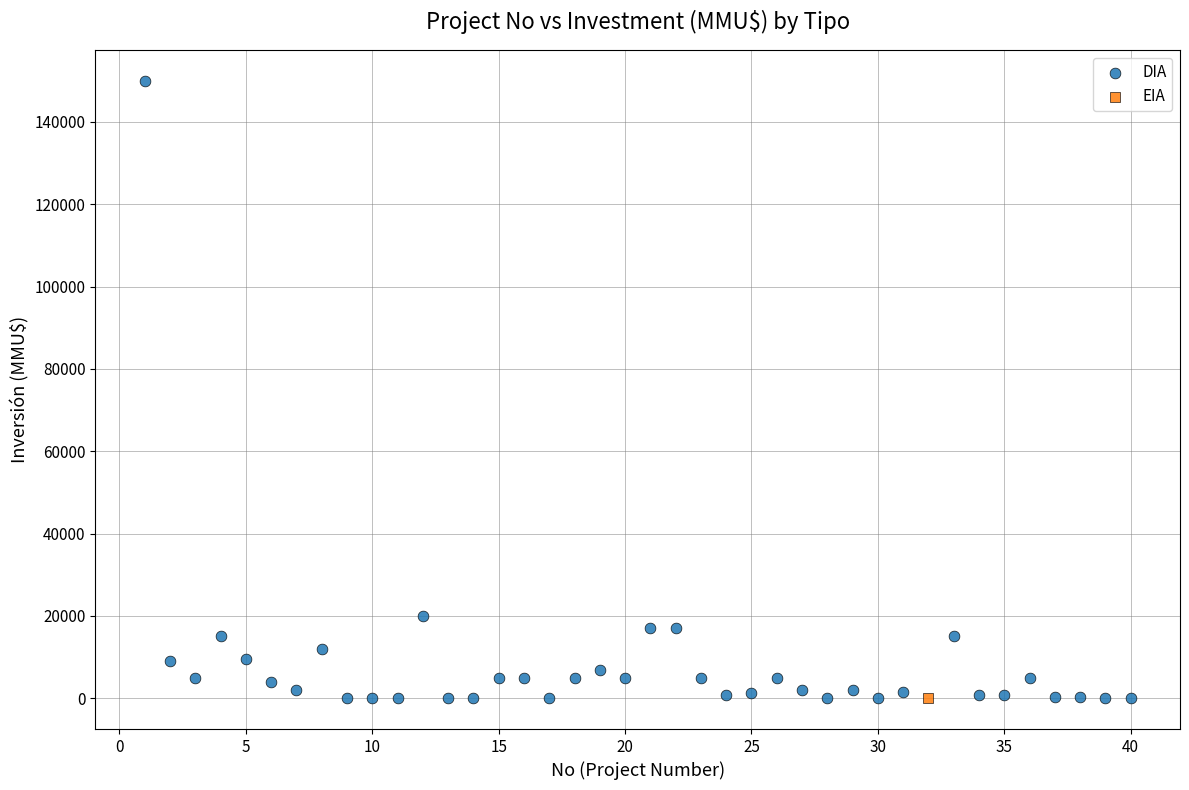

What are all the series names shown in the legend?

DIA, EIA